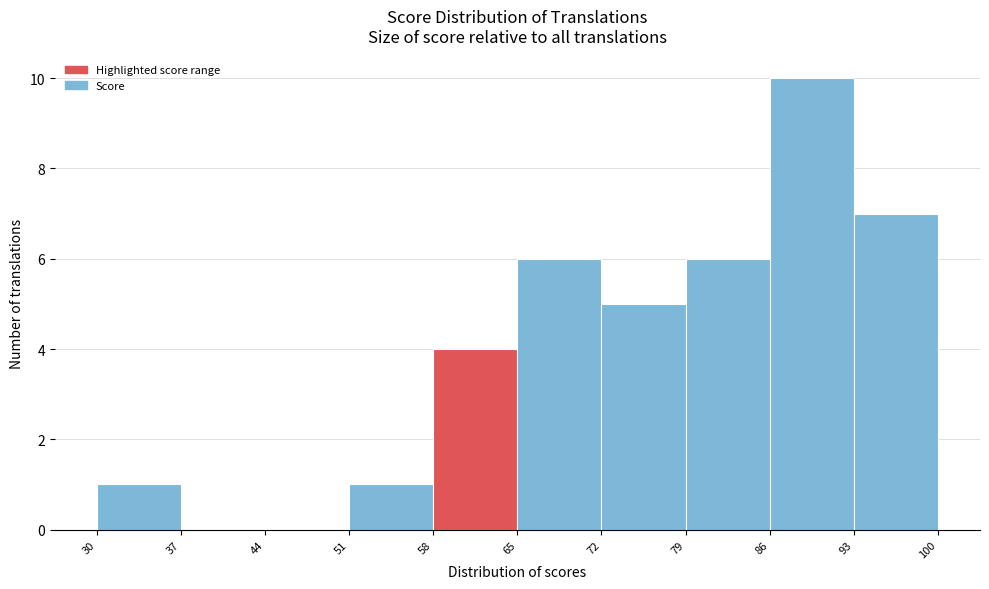

Over which range of the x-axis is the bar tallest?

86 to 93